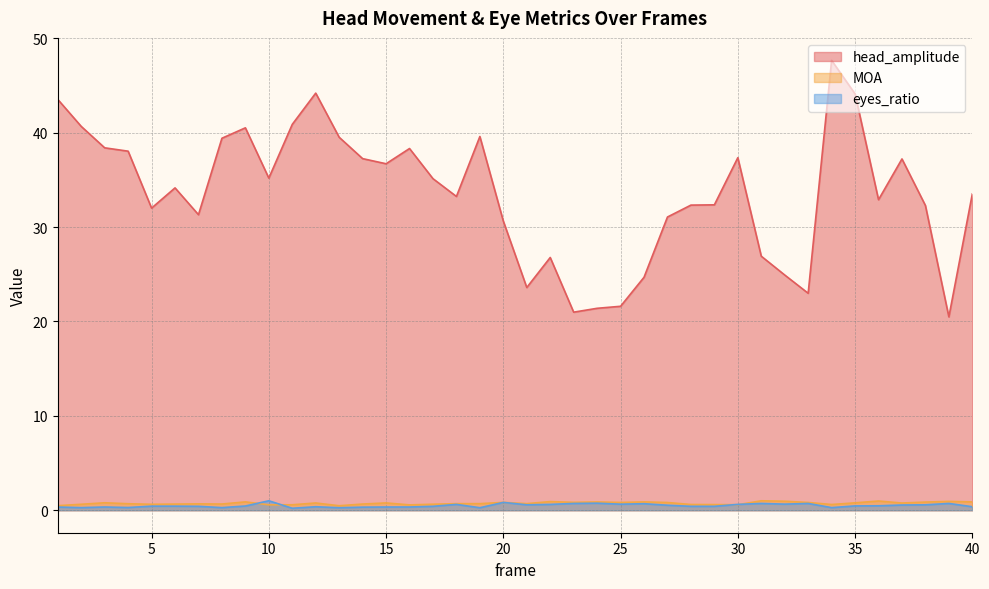

Reading left to right, what are all the values shown in this chart?

head_amplitude: 43.5	40.7	38.4	38.0	32.0	34.2	31.3	39.4	40.5	35.2	40.9	44.2	39.5	37.3	36.7	38.3	35.1	33.2	39.6	30.6	23.6	26.8	21.0	21.4	21.6	24.7	31.1	32.3	32.4	37.3	26.9	24.9	23.0	47.7	44.1	32.9	37.2	32.3	20.5	33.5
MOA: 0.5	0.6	0.8	0.7	0.6	0.7	0.7	0.7	0.9	0.6	0.6	0.8	0.5	0.7	0.8	0.6	0.6	0.7	0.7	0.8	0.7	0.9	0.8	0.9	0.8	0.9	0.8	0.6	0.6	0.6	1.0	1.0	0.8	0.6	0.8	1.0	0.8	0.9	0.9	0.9
eyes_ratio: 0.3	0.3	0.3	0.3	0.4	0.4	0.4	0.3	0.4	1.0	0.2	0.4	0.3	0.3	0.3	0.3	0.4	0.6	0.3	0.8	0.6	0.6	0.7	0.7	0.6	0.7	0.5	0.4	0.4	0.6	0.7	0.6	0.7	0.3	0.5	0.5	0.6	0.6	0.7	0.4